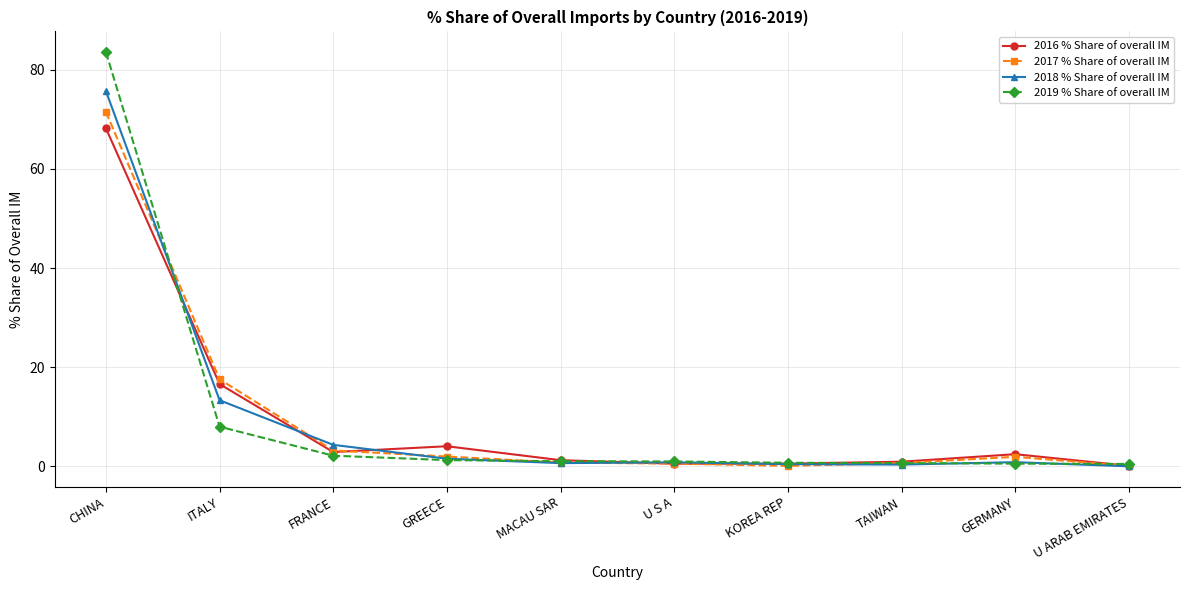

How many series are shown in this chart?

4